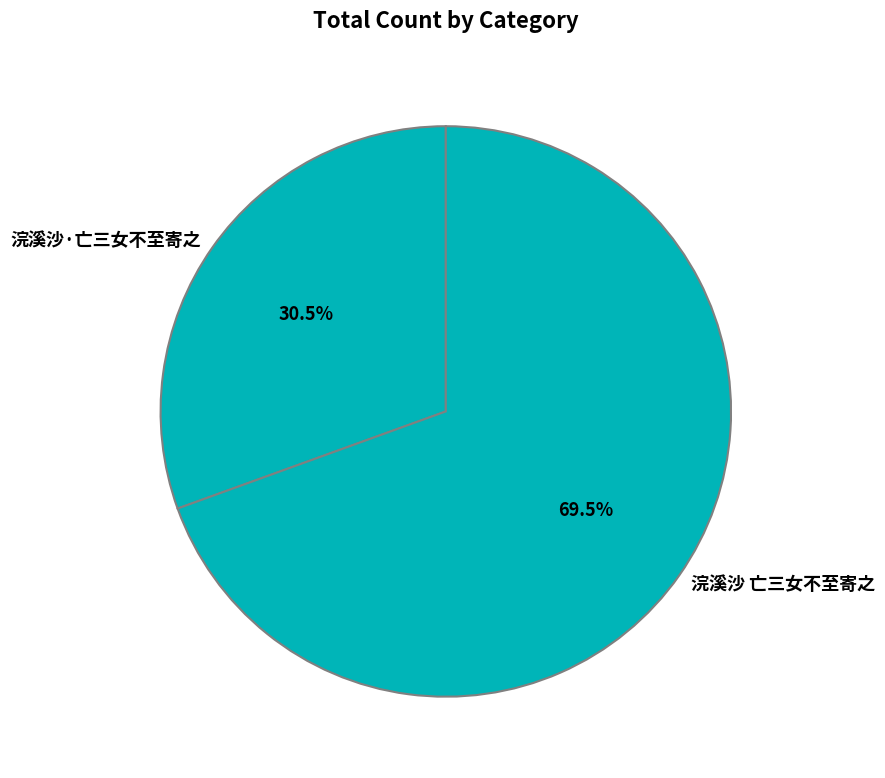

Which category has the biggest portion of the pie?

浣溪沙 亡三女不至寄之